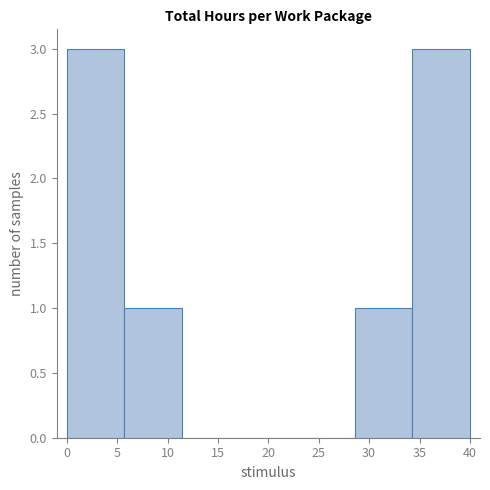

What is the height of the bar covering 34.5 to 40.0 on the x-axis? Neither the bar edges nor the heights are printed on the chart, so give them approximately, as read against the axes.

3